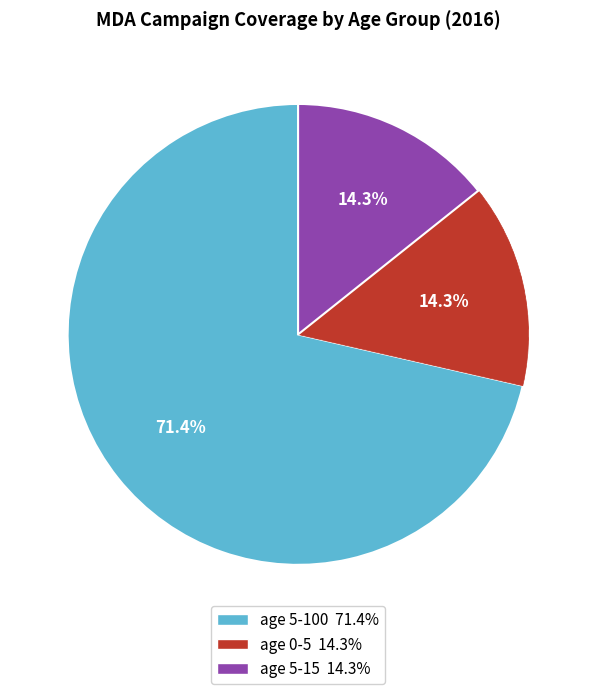

To the nearest percent, what percentage of the pie is age 5-15?

14%